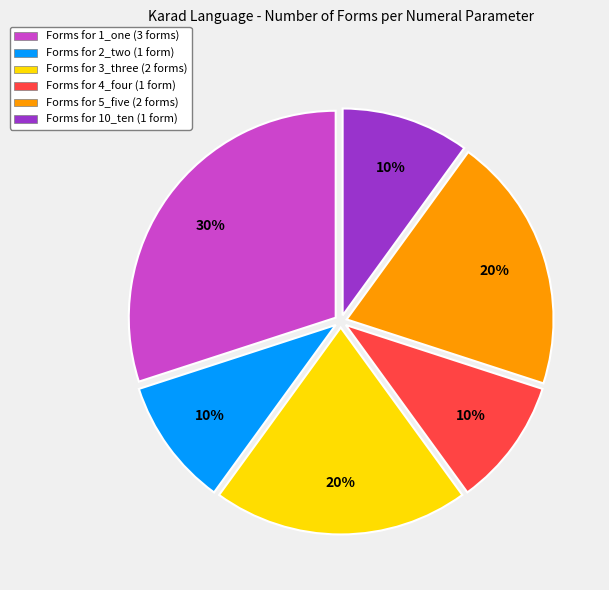

To the nearest percent, what percentage of the pie is Forms for 2_two (1 form)?

10%